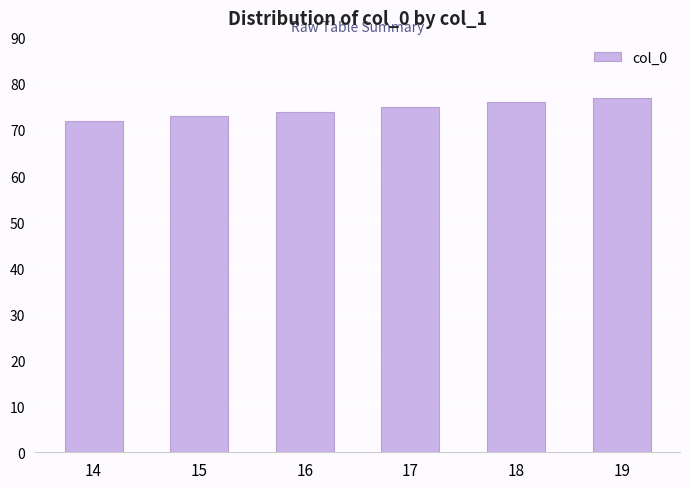

What is the sum of all values?

447